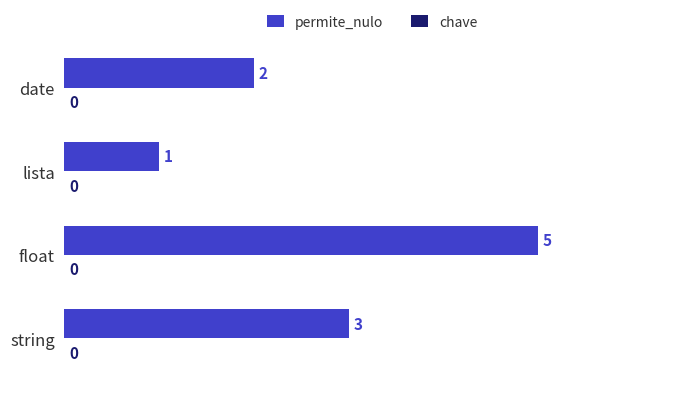

What is the sum of the values at date and string?

5